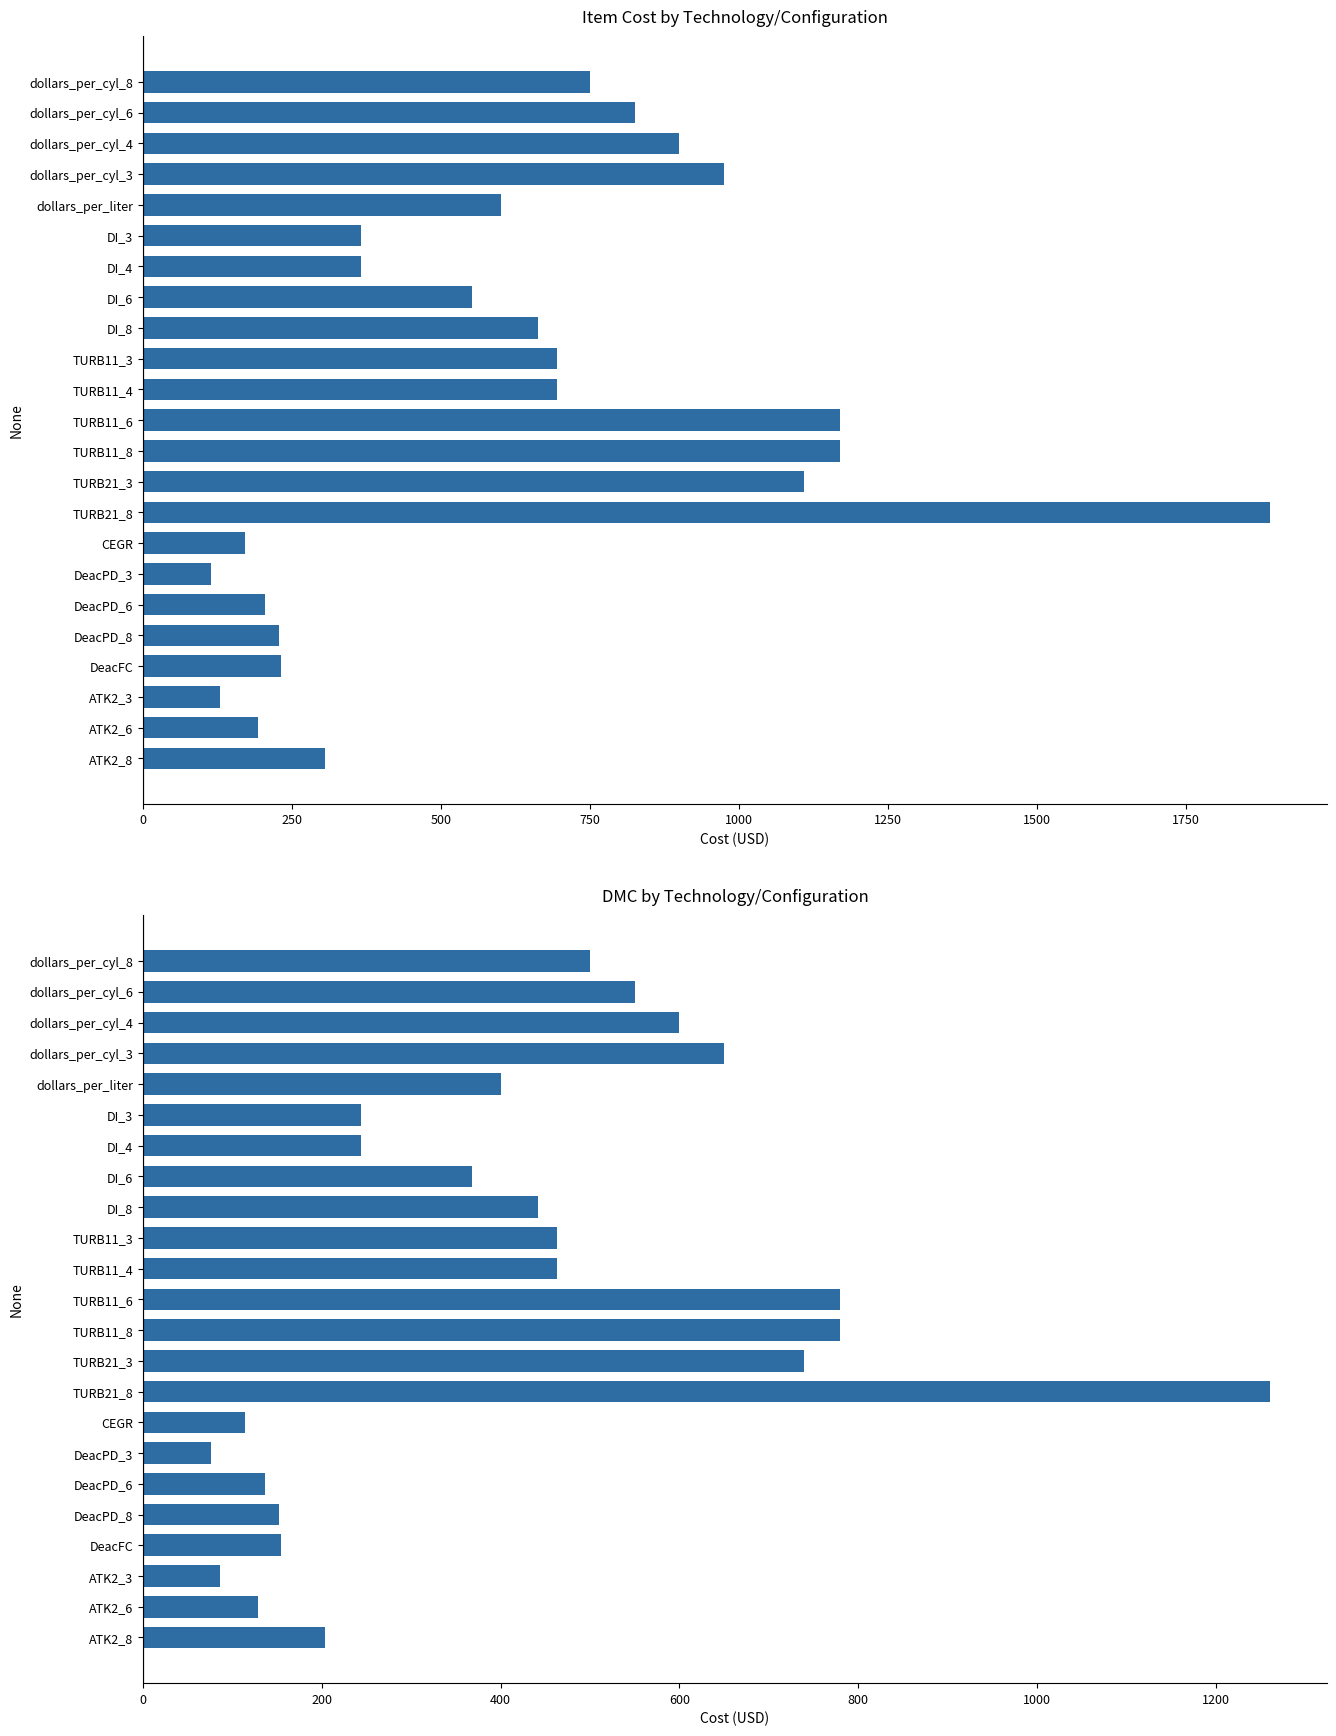

What is the difference between the maximum and minimum values in the dmc series?

1185.3